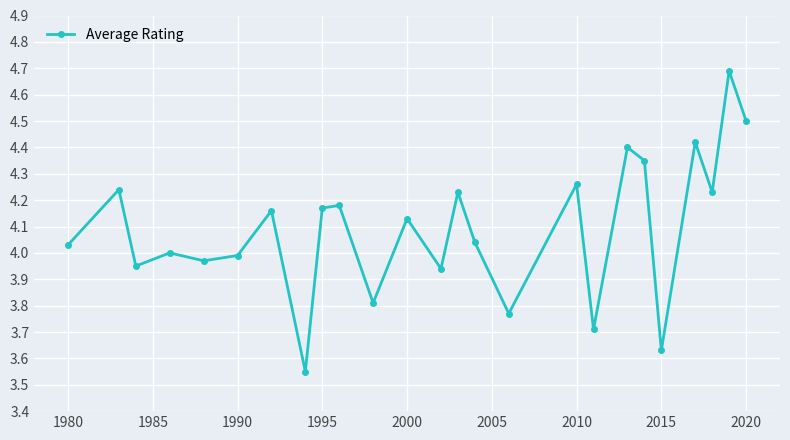

How many categories are shown in the chart?

25